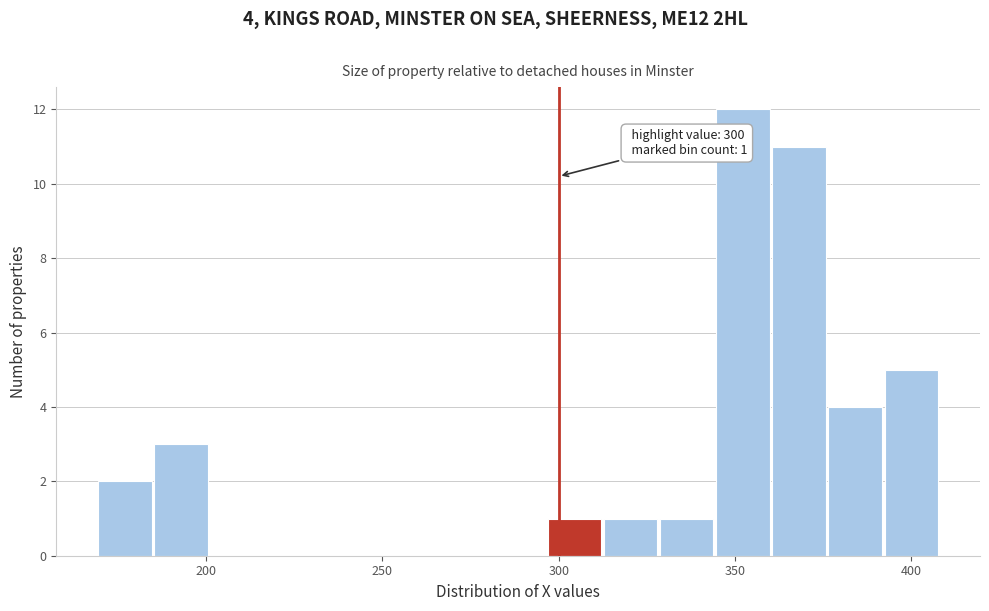

Around what value on the x-axis is the tallest bar? Give the approximate position of its centre, as read against the axis.

350